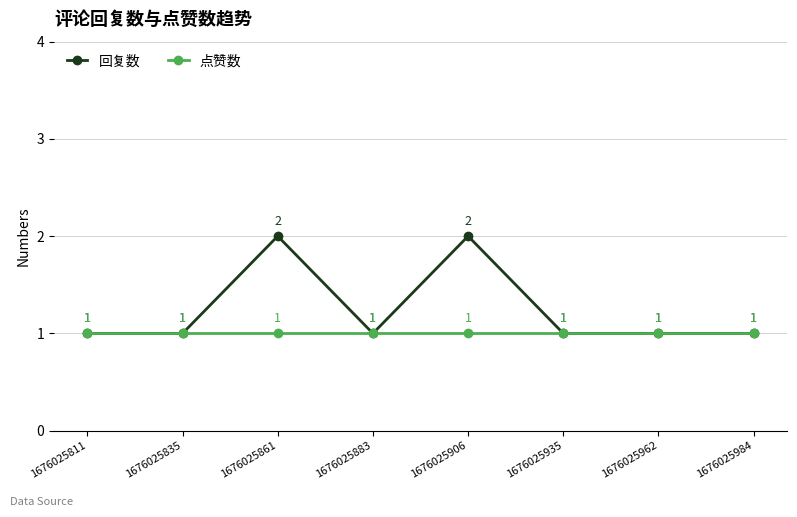

How many interior local peaks does the 回复数 series have?

2